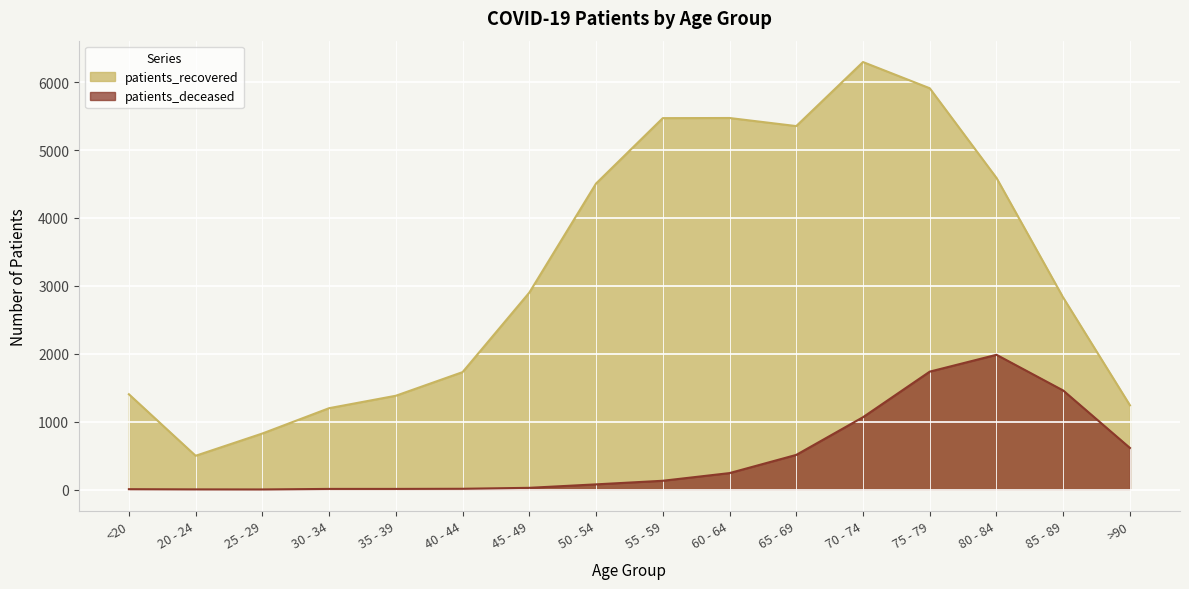

Where is the first local maximum for patients_recovered?

60 - 64